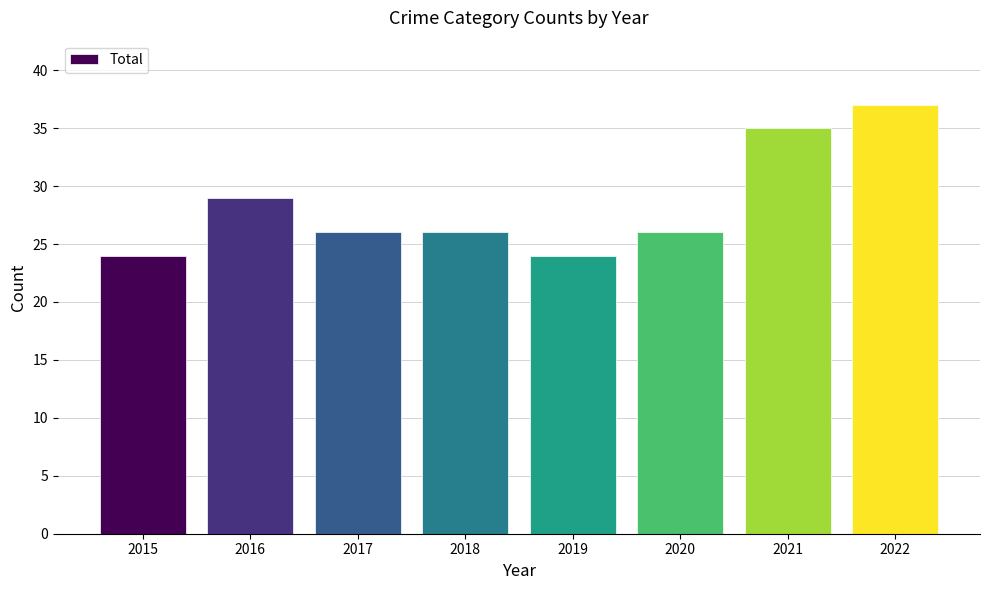

Where is the data nearest to the value 30?

2016